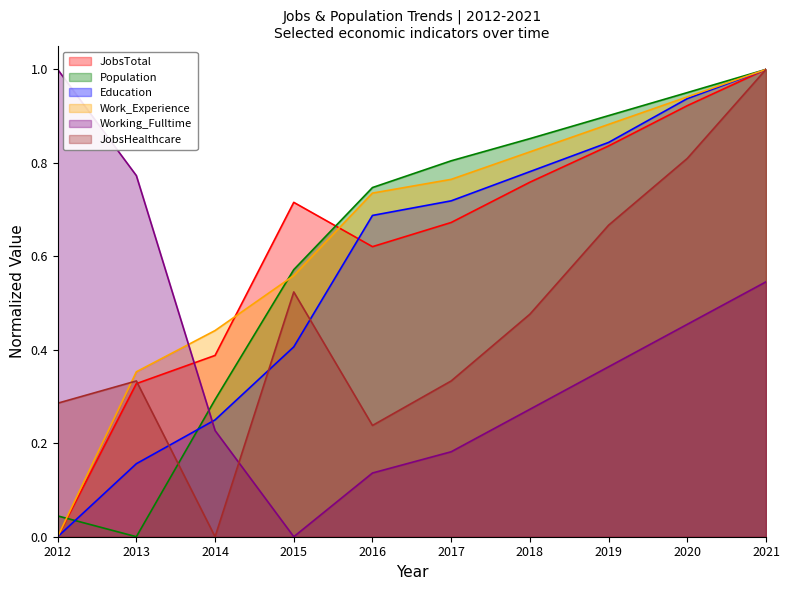

What is the approximate value of Working_Fulltime at 2020?

0.5